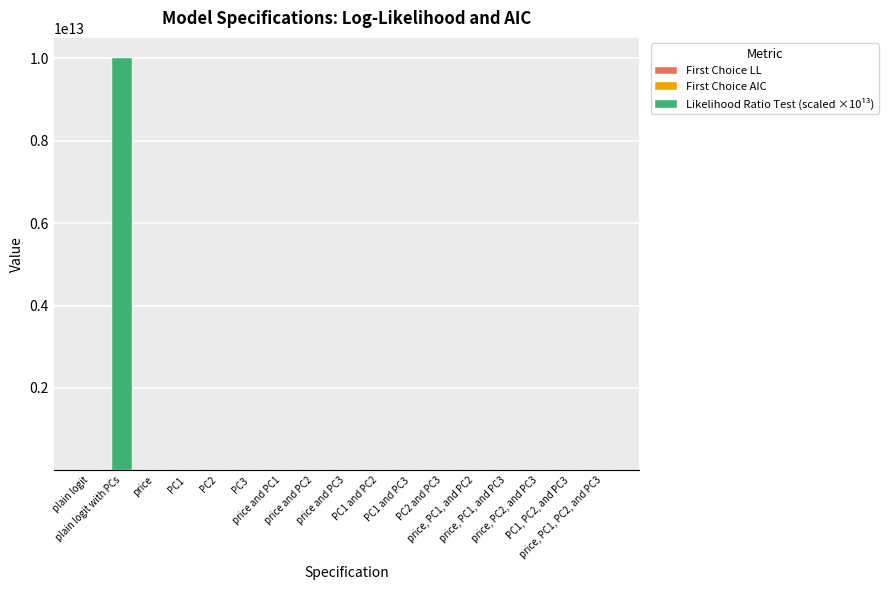

What is the label of the 11th bar from the left?

PC1 and PC3